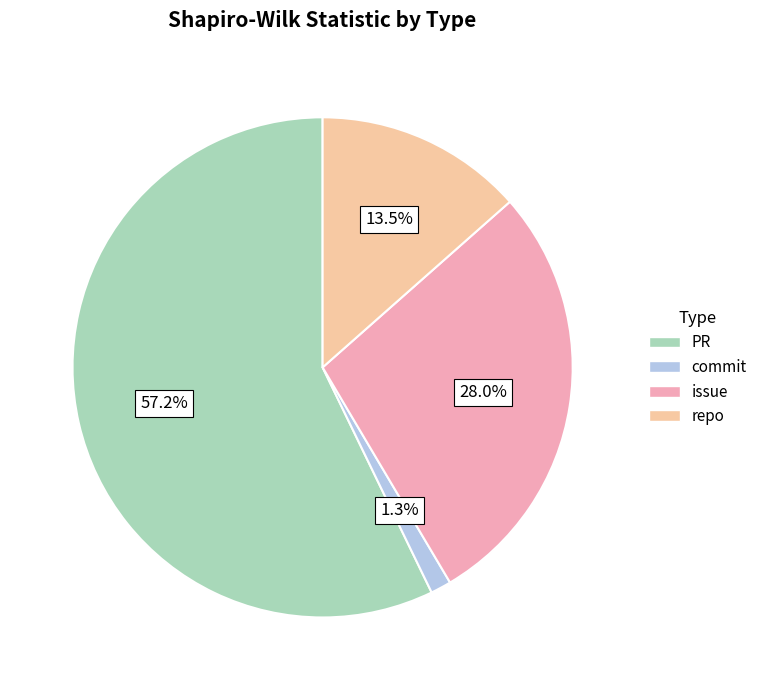

Rank the categories by value from lowest to highest.

commit, repo, issue, PR